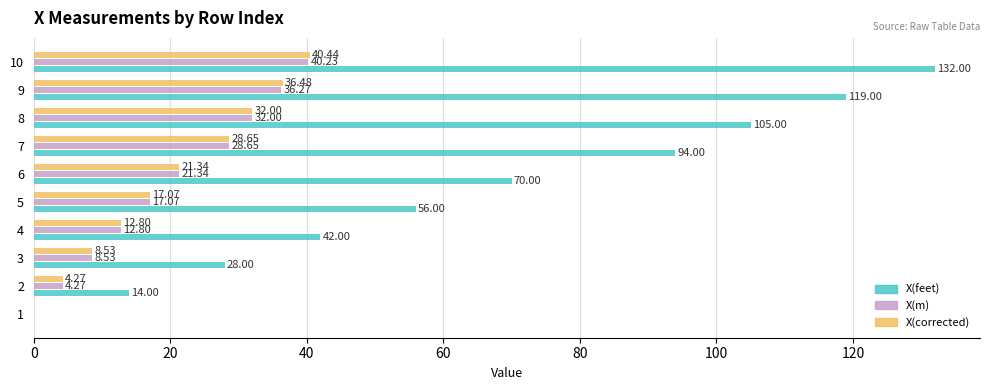

Which series has the largest total across all categories?

X(feet)